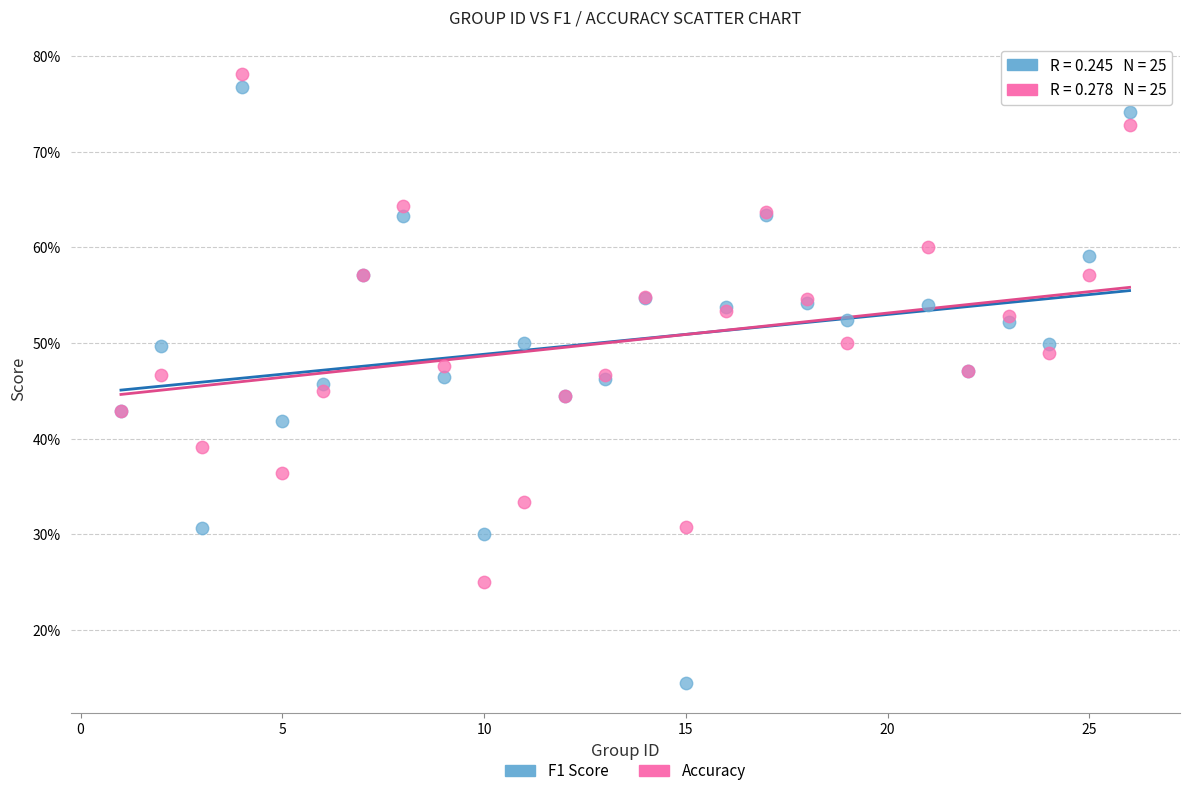

Which series has the largest Y range (max minus min)?

F1 Score